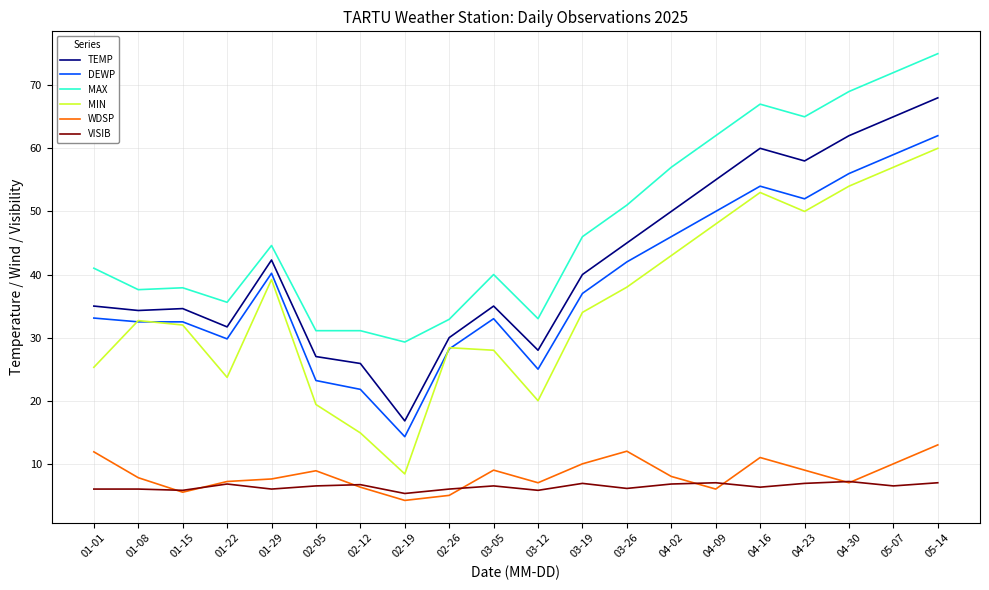

The value of DEWP at 05-14 is 62.0. True or false?

True